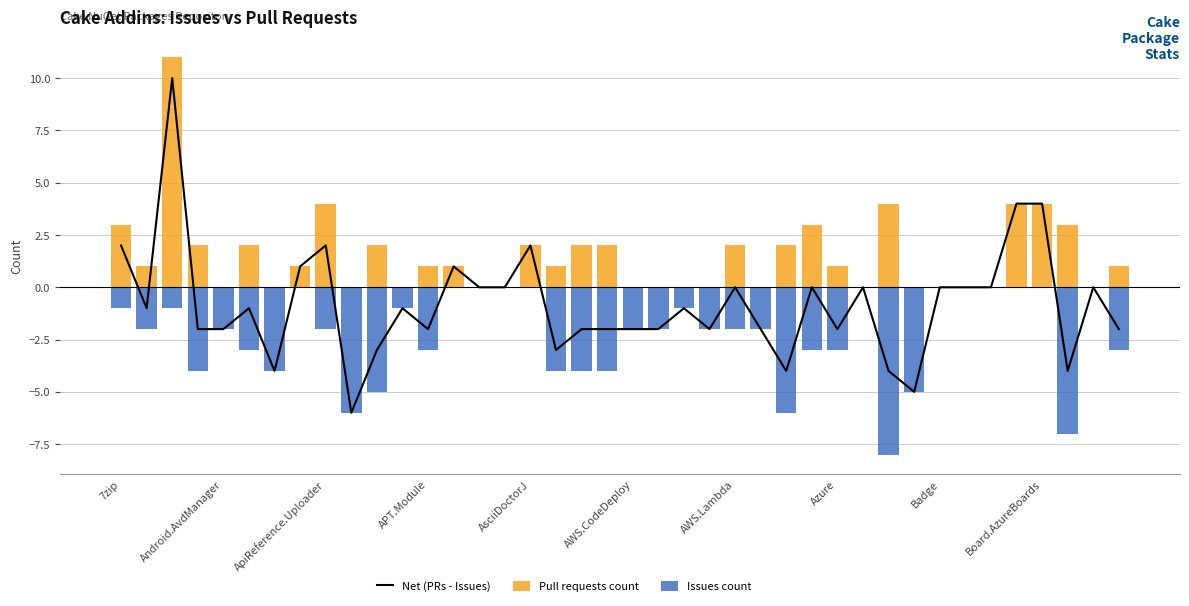

Where does the Net (PRs - Issues) series first go above -1?

7zip